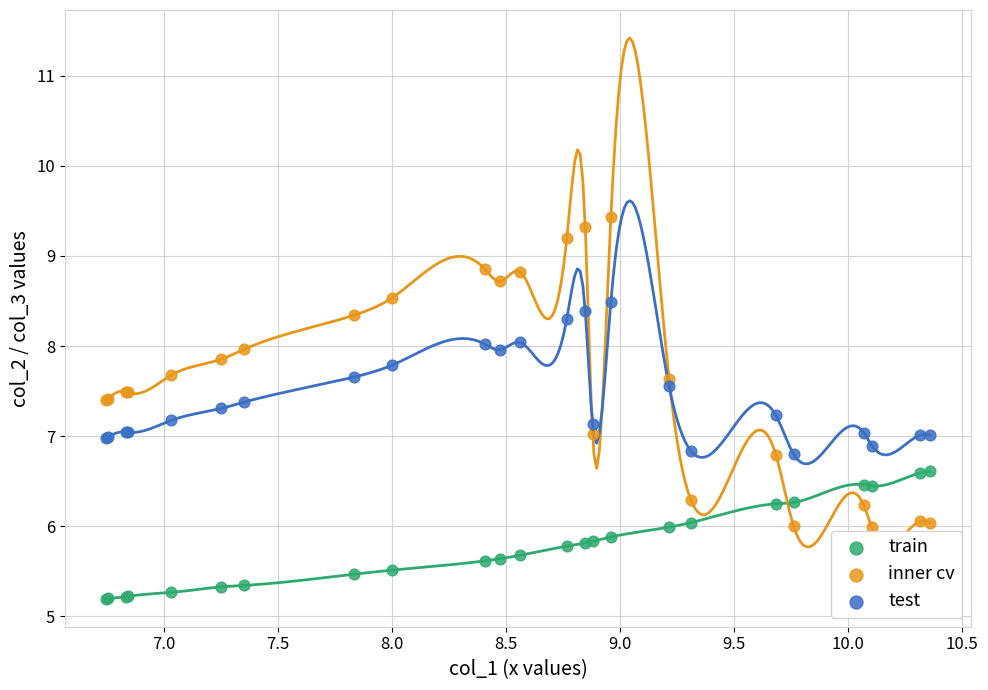

Which series reaches the maximum Y coordinate?

inner cv